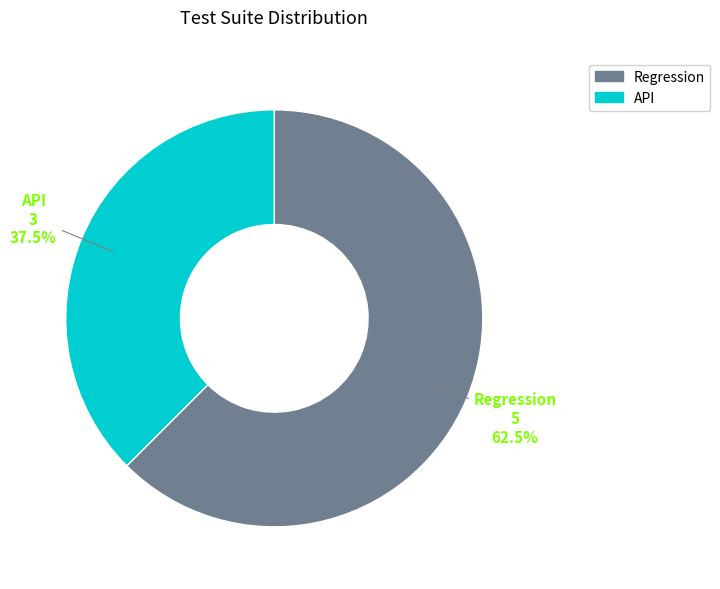

Rank the categories by value from highest to lowest.

Regression, API